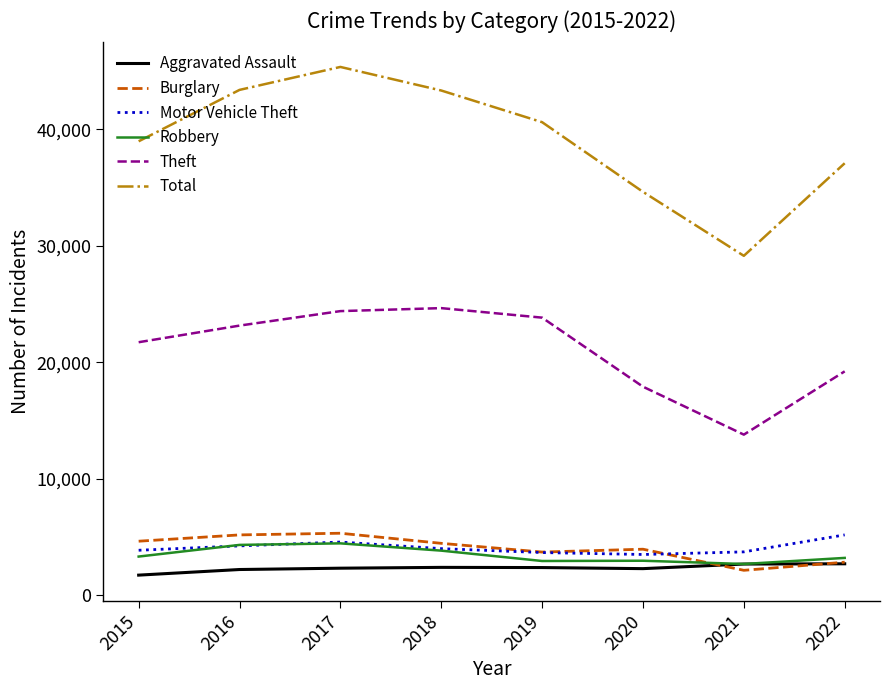

What is the smallest value displayed?

1731